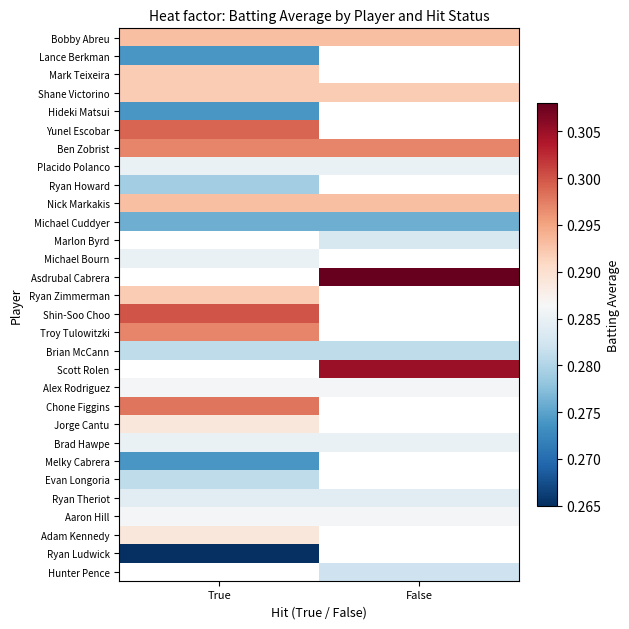

How many values in the Scott Rolen series exceed 0?

1